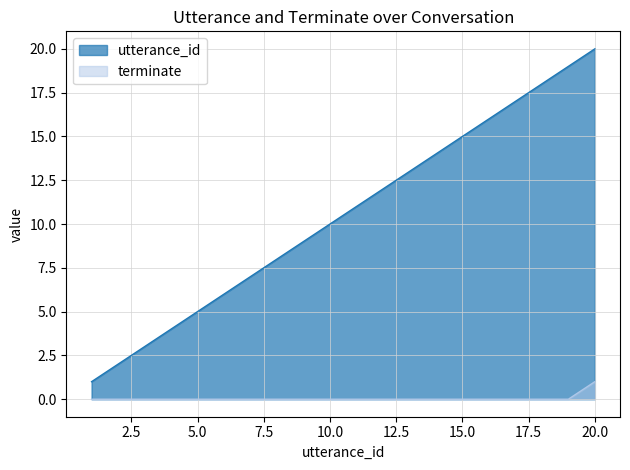

How many lines are shown in the chart?

2